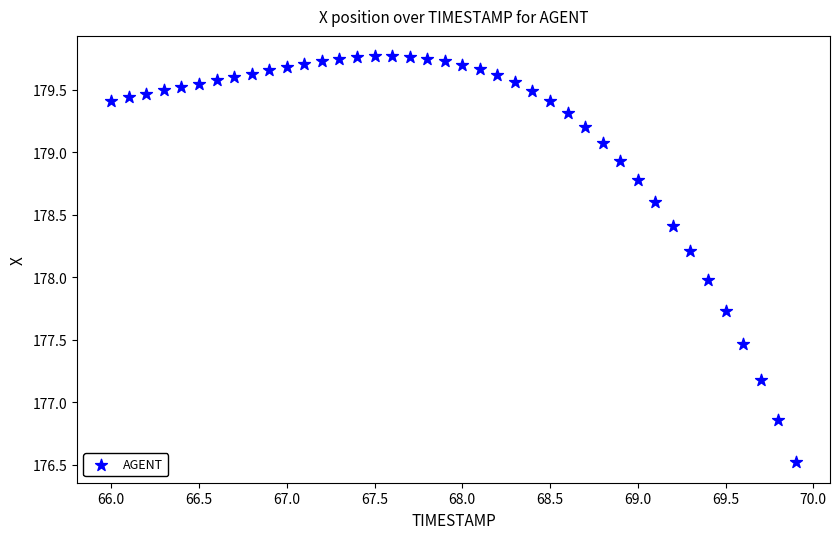

What is the range of X values (max minus min)?

3.9